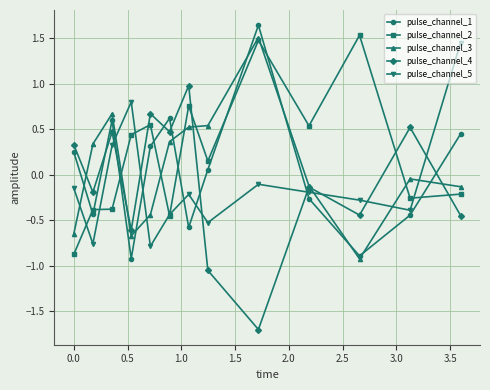

What are all the series names shown in the legend?

pulse_channel_1, pulse_channel_2, pulse_channel_3, pulse_channel_4, pulse_channel_5